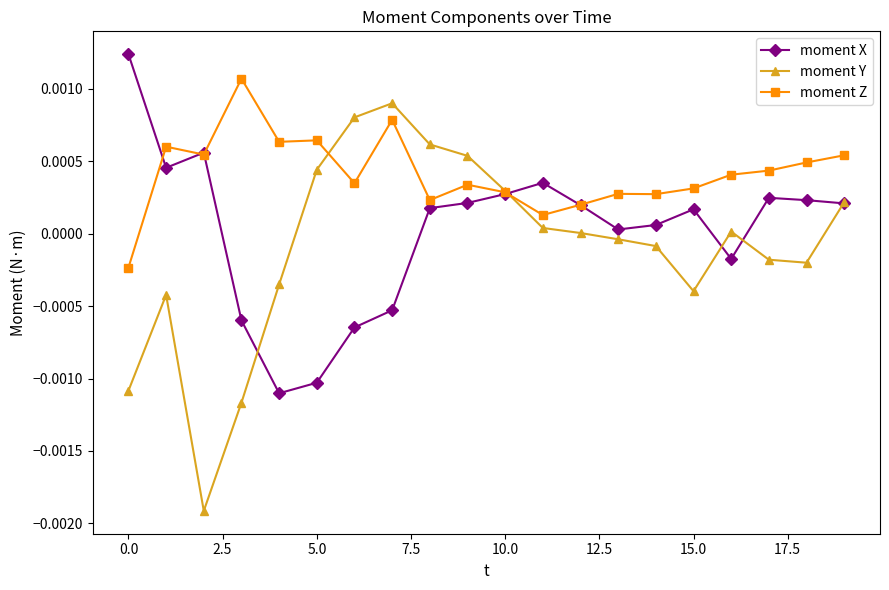

Does the chart have visible grid lines?

No